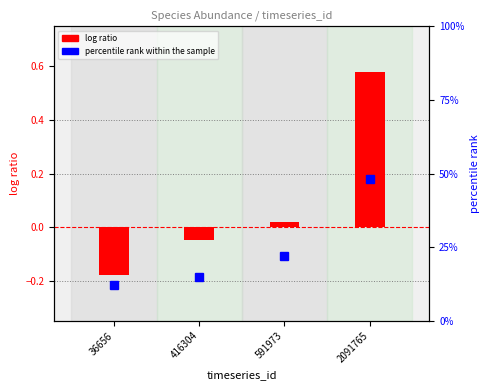

The log ratio series shows 0.9 at 2091765. True or false?

False